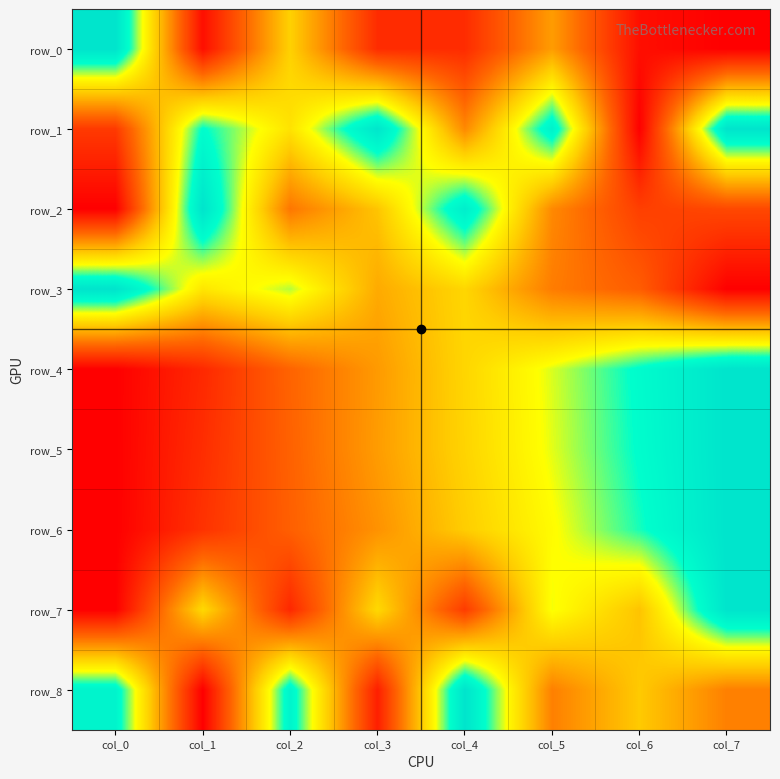

At col_7, list the series in order from smallest to largest.

row_0, row_3, row_2, row_8, row_1, row_4, row_5, row_6, row_7